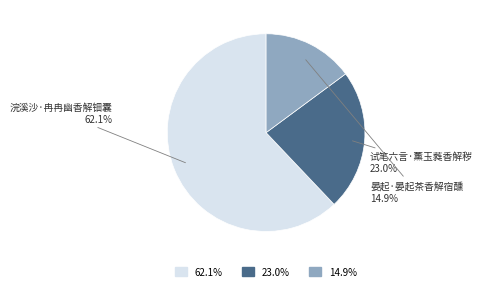

Which slice is the smallest?

晏起·晏起茶香解宿醺